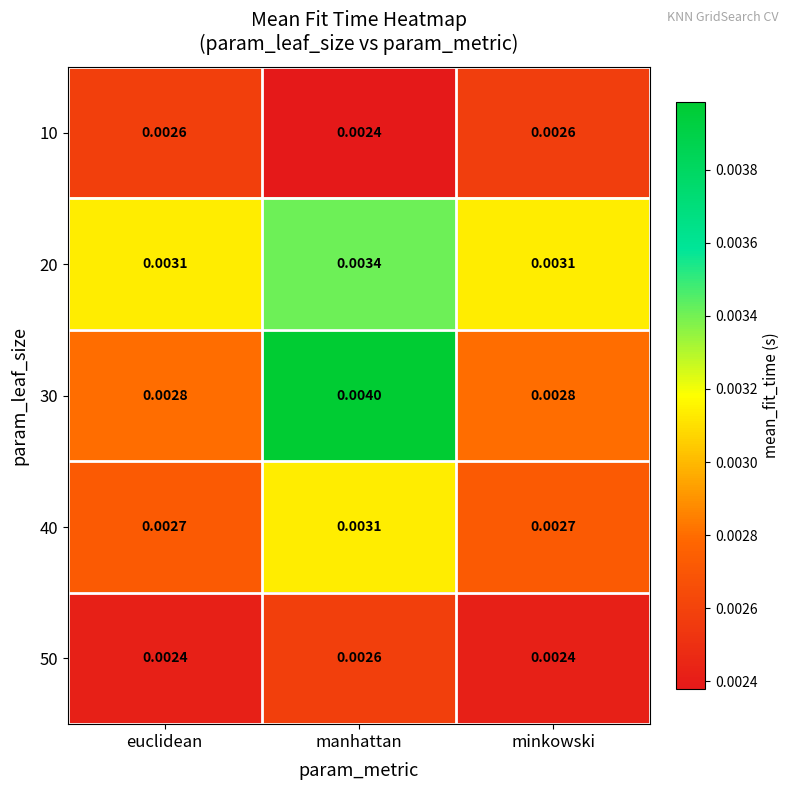

At which category is the sum across all series the highest?

manhattan